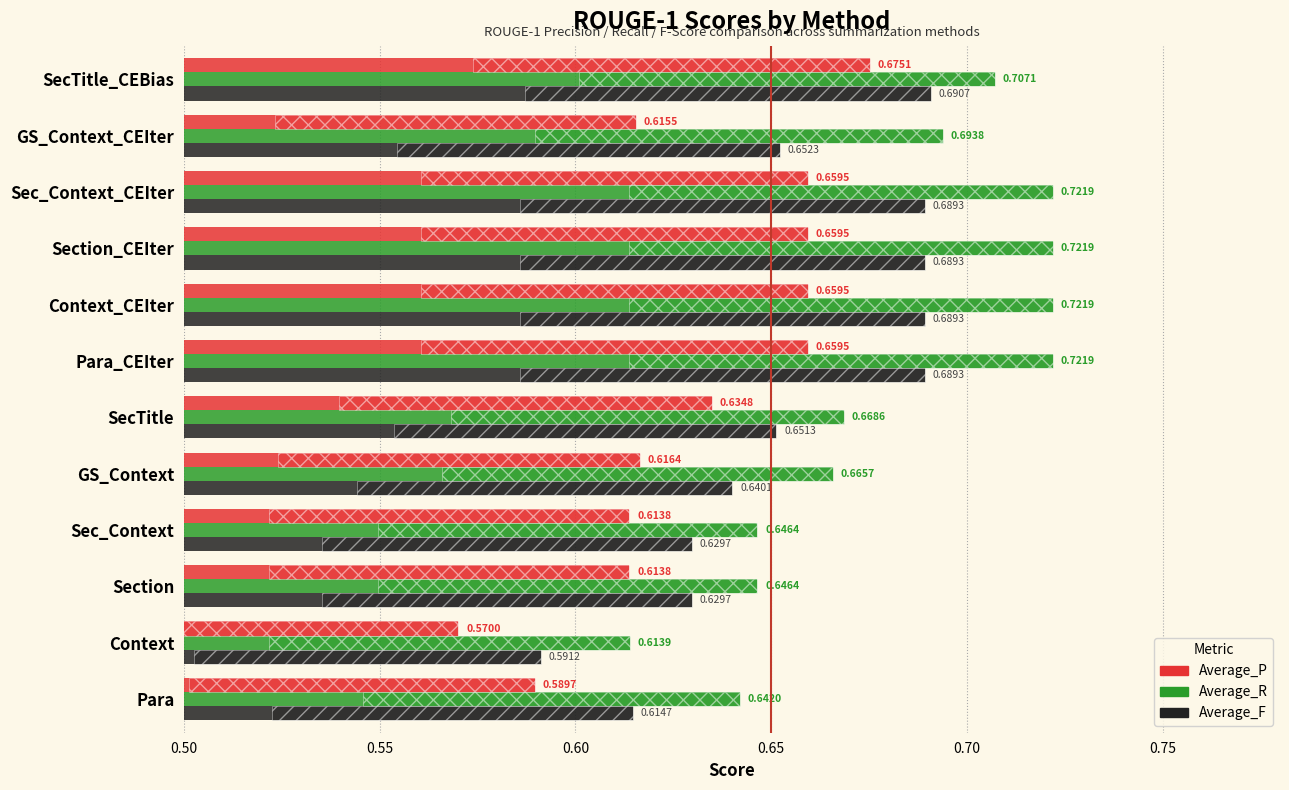

What is the maximum value shown in the chart?

0.7